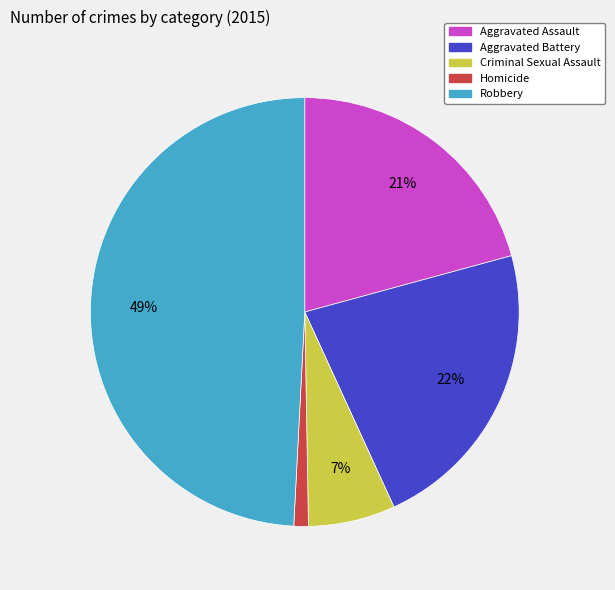

What percentage is the Homicide slice, to the nearest percent?

1%